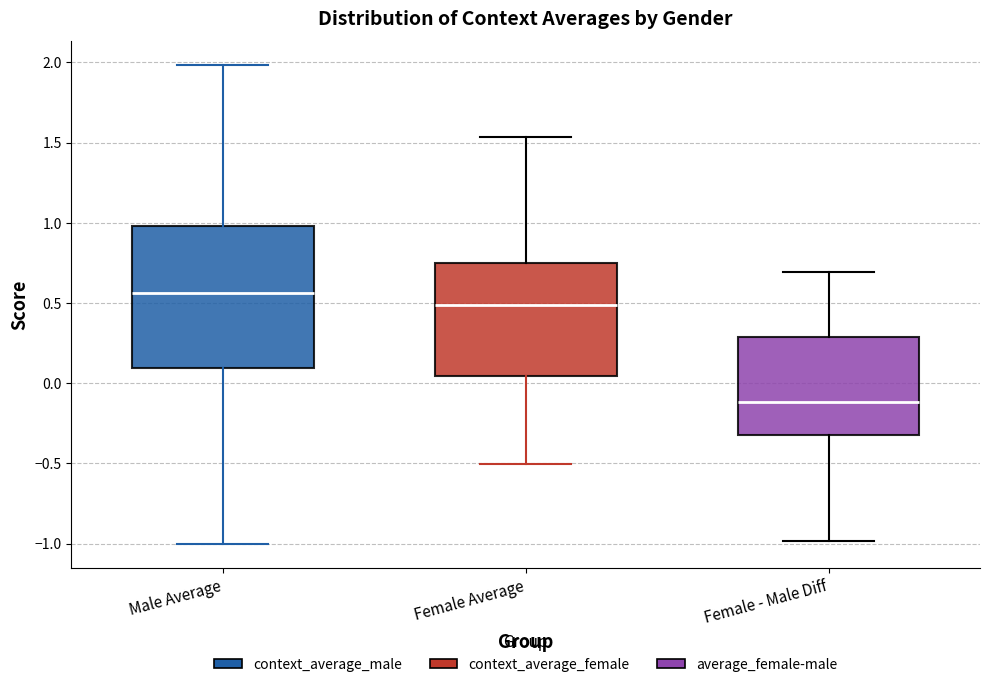

Reading left to right, read every box against the y-axis: the position of its median line, the range the box covers, and the ends of its whiskers. The values are not printed on the chart, so give them approximately, as read against the axis.

Male Average: median 0.55, box 0.10 to 1.00, whiskers -1.00 to 2.00
Female Average: median 0.50, box 0.05 to 0.75, whiskers -0.50 to 1.55
Female - Male Diff: median -0.10, box -0.30 to 0.30, whiskers -1.00 to 0.70